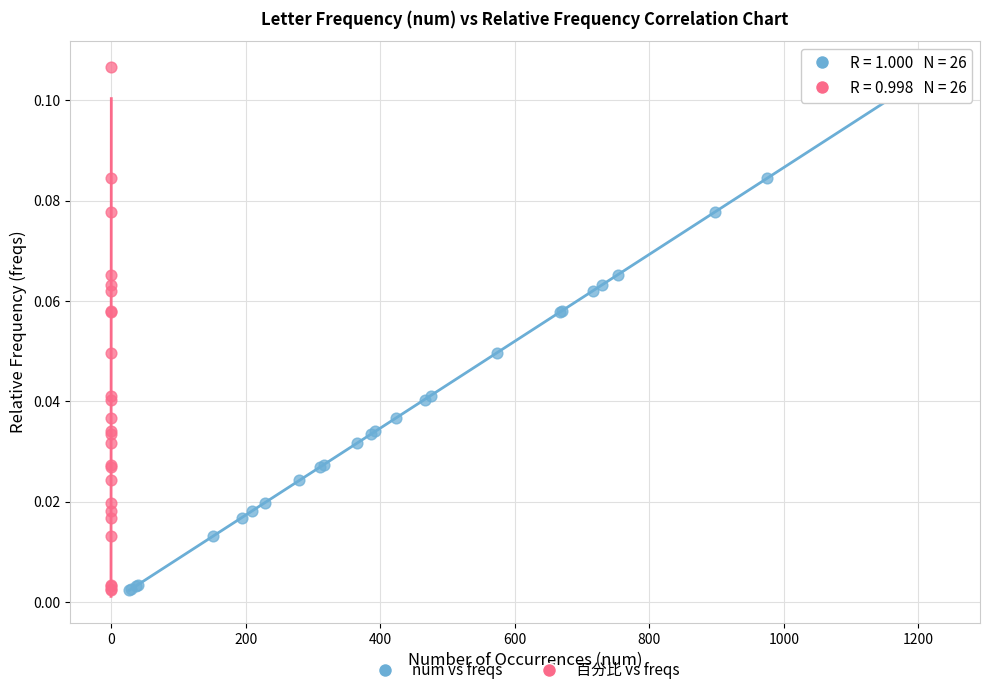

What are all the series names shown in the legend?

num vs freqs, 百分比 vs freqs